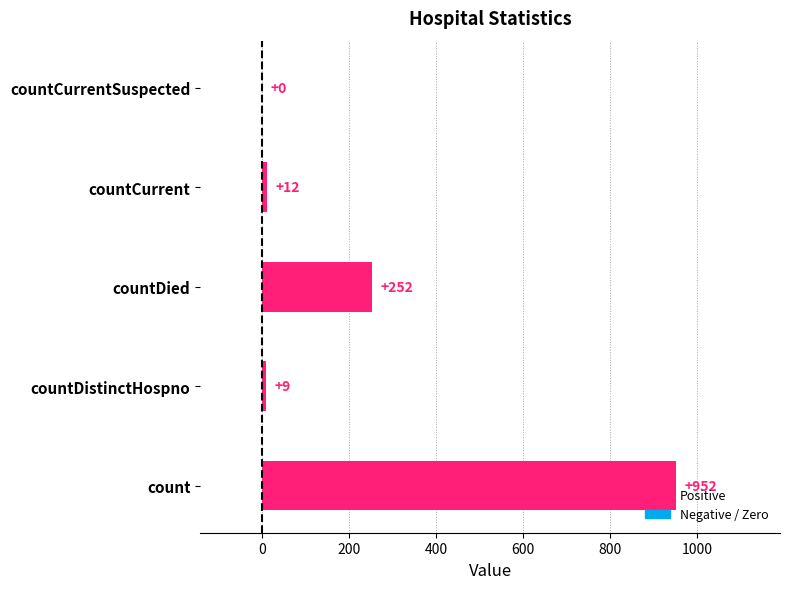

Is it true that the value at countDistinctHospno is 9?

True